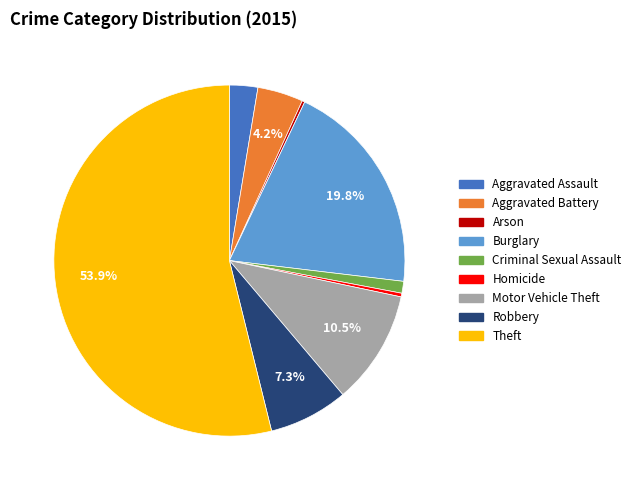

What percentage is the Burglary slice, to the nearest percent?

20%